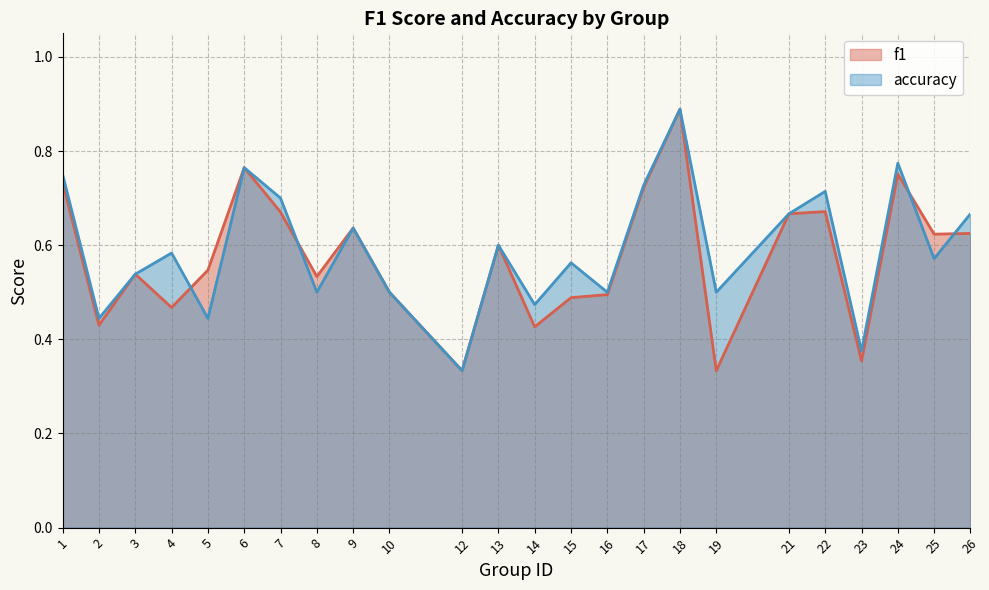

Reading left to right, transcribe all the data shown in this chart.

f1: 0.7	0.4	0.5	0.5	0.5	0.8	0.7	0.5	0.6	0.5	0.3	0.6	0.4	0.5	0.5	0.7	0.9	0.3	0.7	0.7	0.4	0.8	0.6	0.6
accuracy: 0.8	0.4	0.5	0.6	0.4	0.8	0.7	0.5	0.6	0.5	0.3	0.6	0.5	0.6	0.5	0.7	0.9	0.5	0.7	0.7	0.4	0.8	0.6	0.7